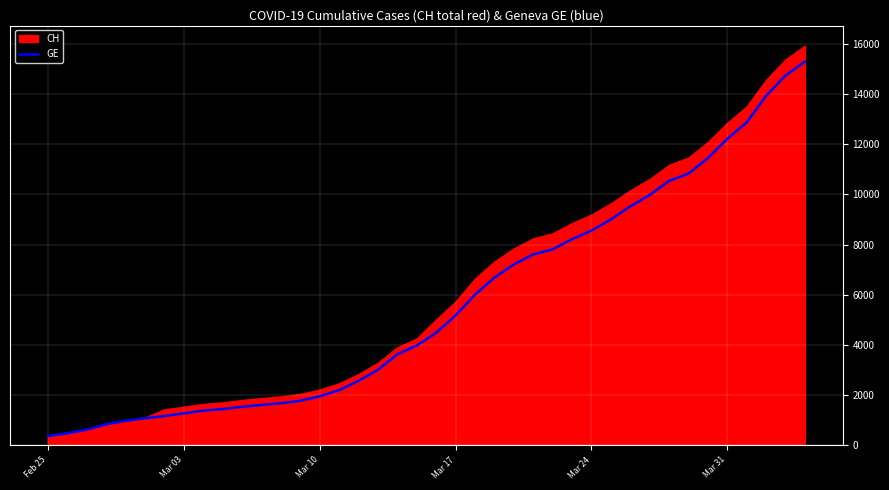

What is the sum of the values at 35 and Mar 03?

12689